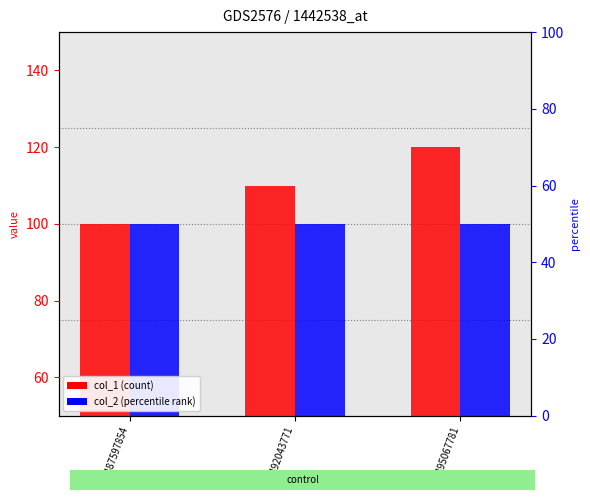

At 1492043771, list the series in order from smallest to largest.

col_2, col_1